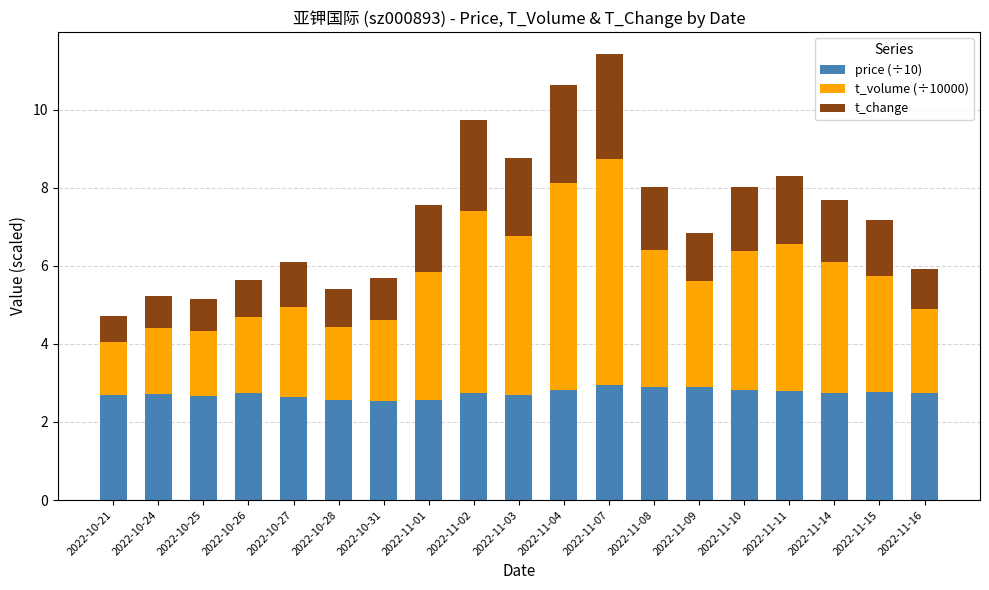

The price (÷10) series shows 4.0 at 2022-11-07. True or false?

False